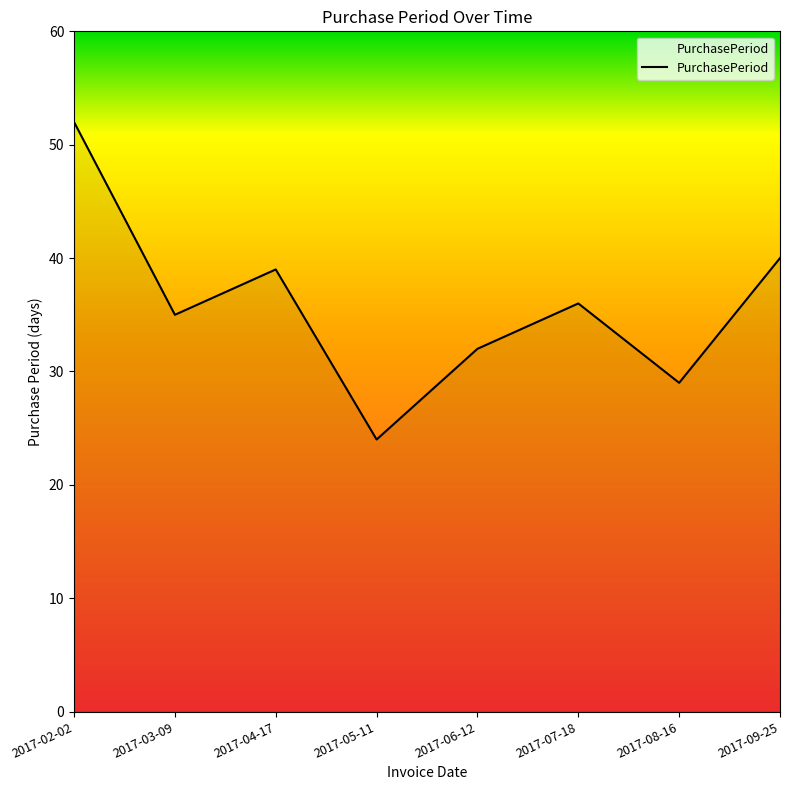

At which category does the data reach its first local valley?

2017-03-09